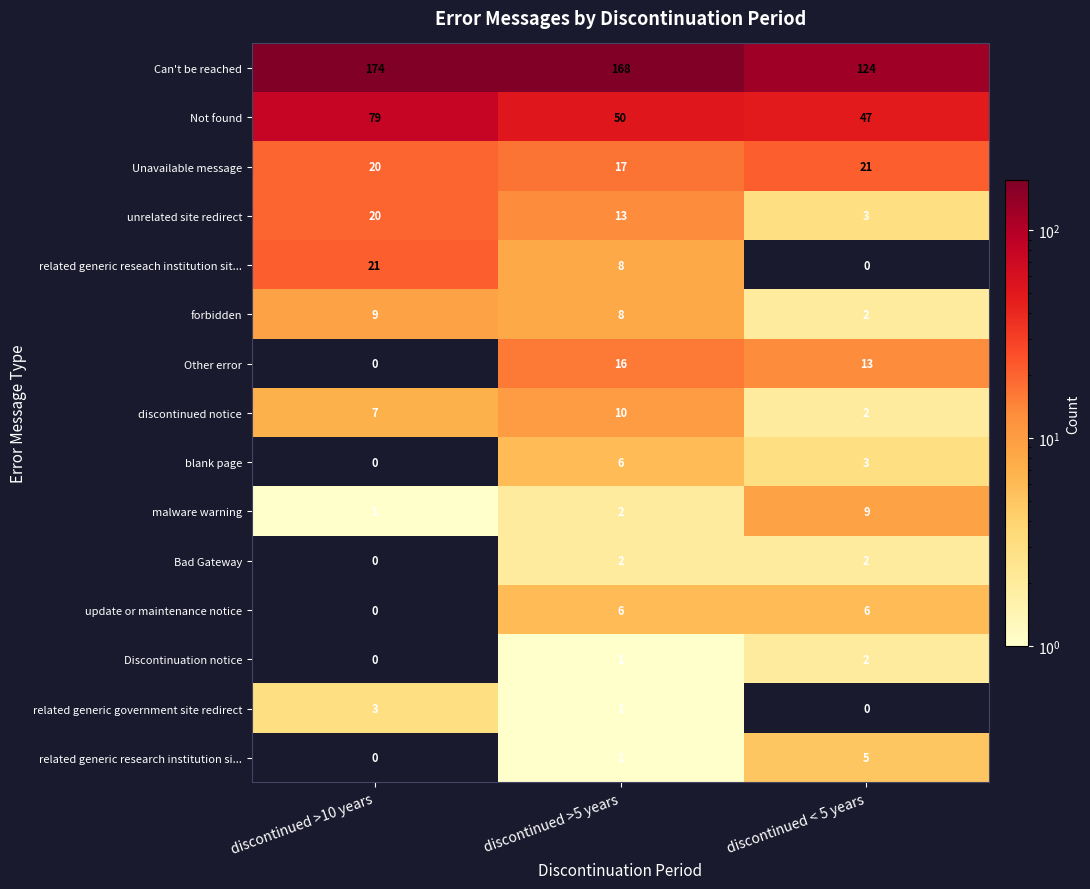

Is it true that Not found equals 79 at discontinued < 5 years?

False